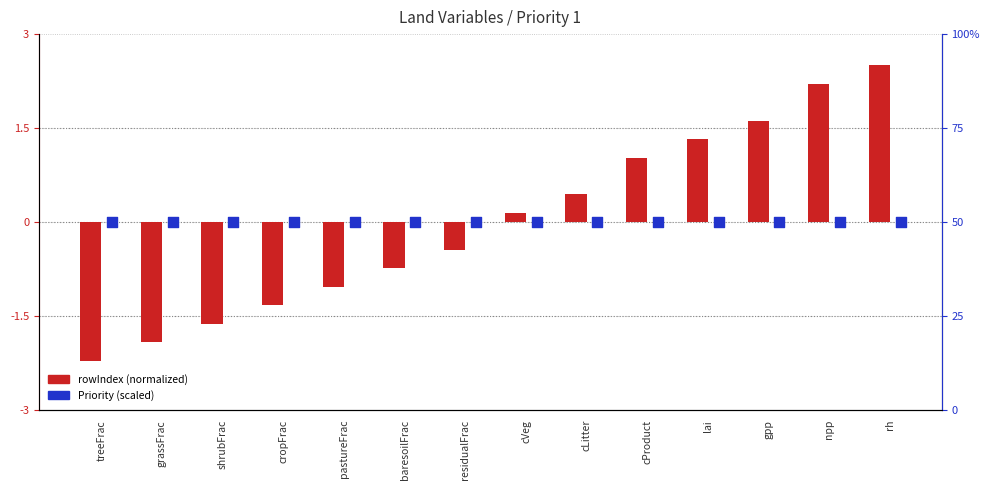

What are all the series names shown in the legend?

rowIndex (normalized), Priority (scaled)